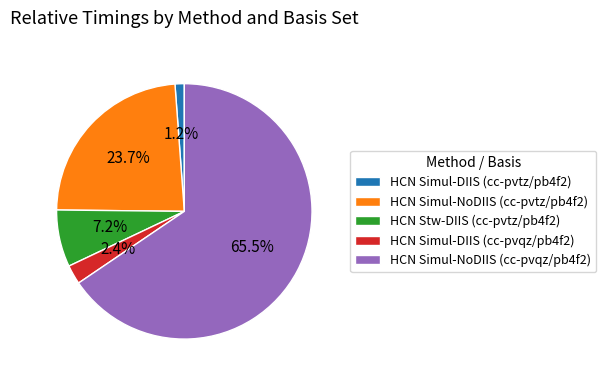

Does HCN Simul-DIIS (cc-pvtz/pb4f2) account for over 50% of the chart?

No